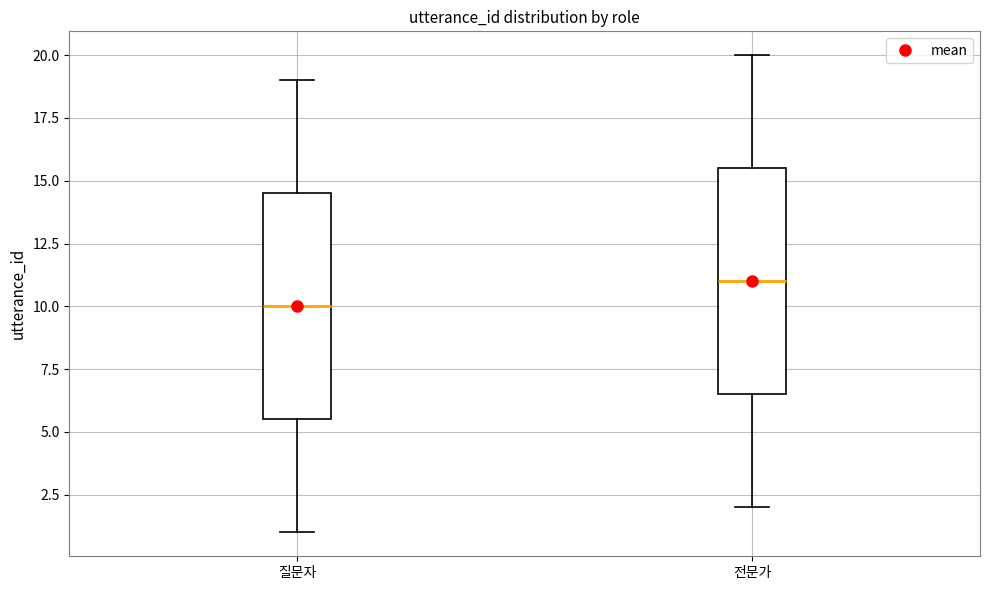

Reading left to right, transcribe this box plot: for each box, give where its median line is, the range the box spans, and where its two whiskers end, as read against the y-axis. The values are not printed on the chart, so give them approximately, as read against the axis.

질문자: median 10.0, box 5.5 to 14.5, whiskers 1.0 to 19.0
전문가: median 11.0, box 6.5 to 15.5, whiskers 2.0 to 20.0